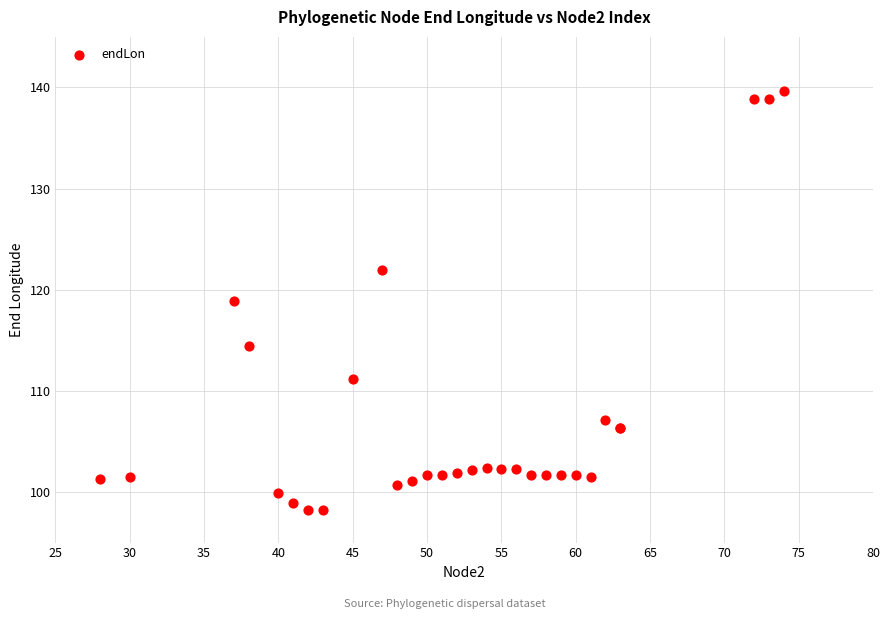

What Y value in the scatter plot is closest to 118?

118.9